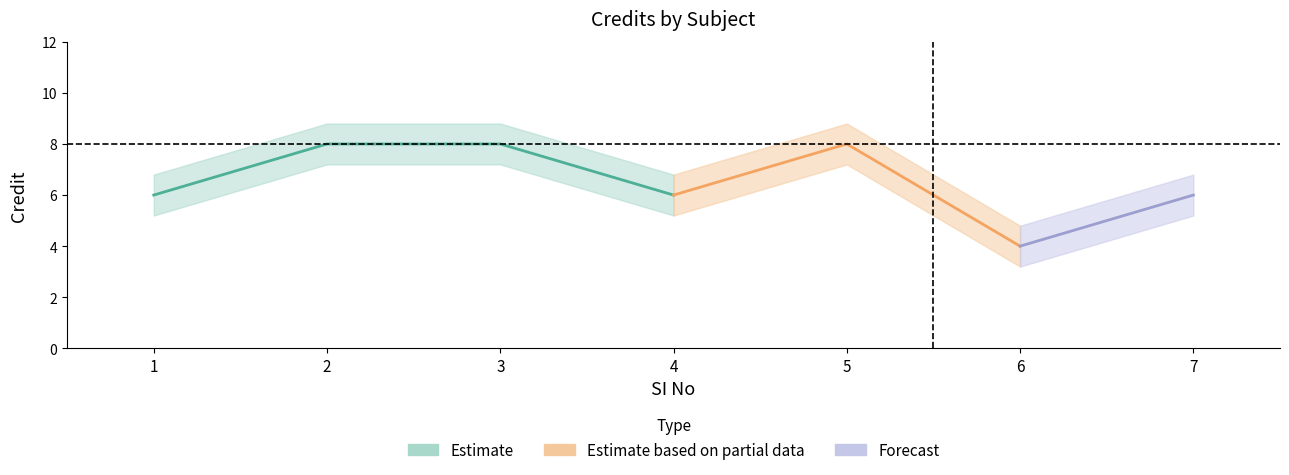

What is the greatest value displayed?

8